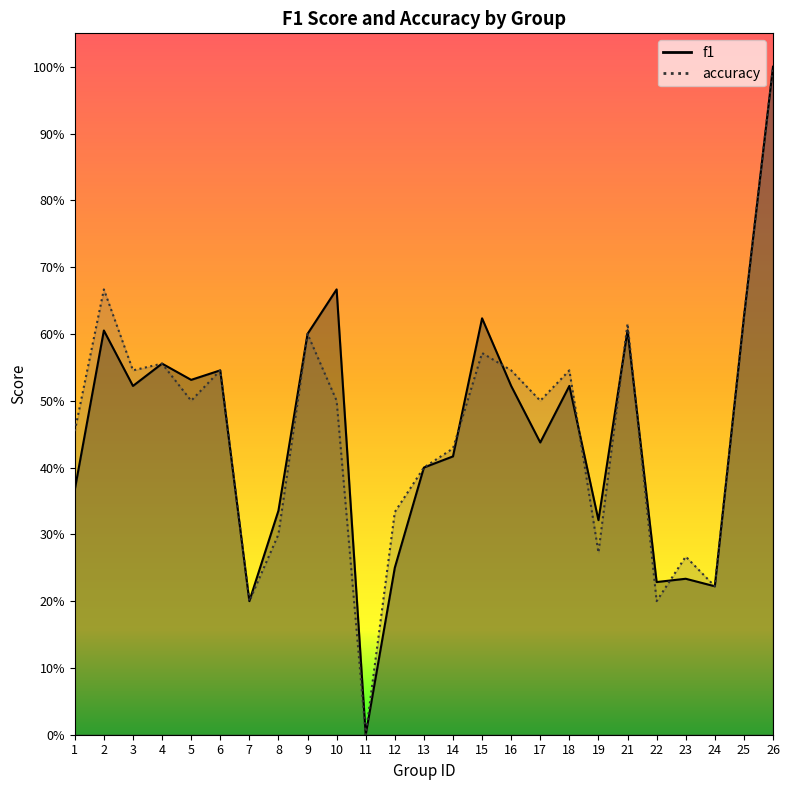

The value of f1 at 24 is 0.4. True or false?

False